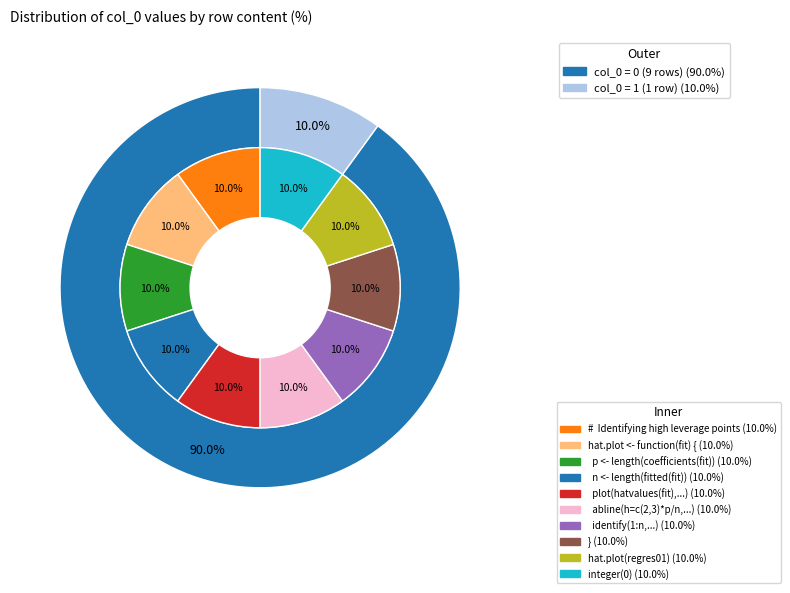

How many slices are in this pie chart?

10